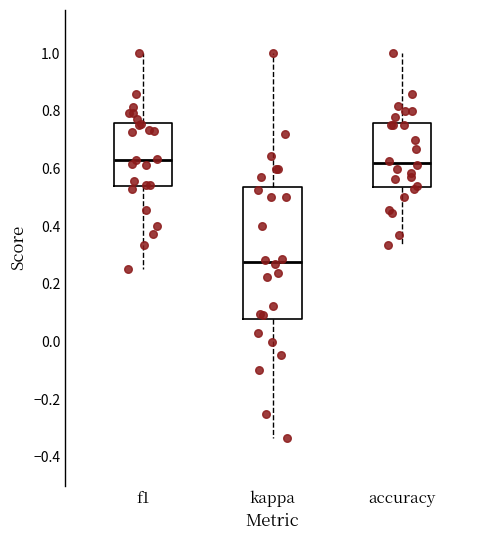

Reading left to right, transcribe this box plot: for each box, give where its median line is, the range the box spans, and where its two whiskers end, as read against the y-axis. The values are not printed on the chart, so give them approximately, as read against the axis.

f1: median 0.64, box 0.54 to 0.76, whiskers 0.26 to 1.00
kappa: median 0.28, box 0.08 to 0.54, whiskers -0.34 to 1.00
accuracy: median 0.62, box 0.54 to 0.76, whiskers 0.34 to 1.00